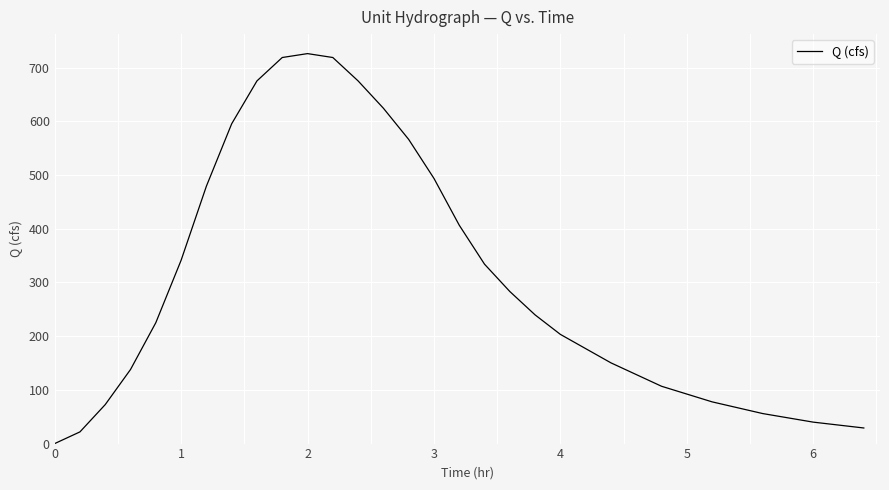

What is the difference between the maximum and minimum values?

726.0